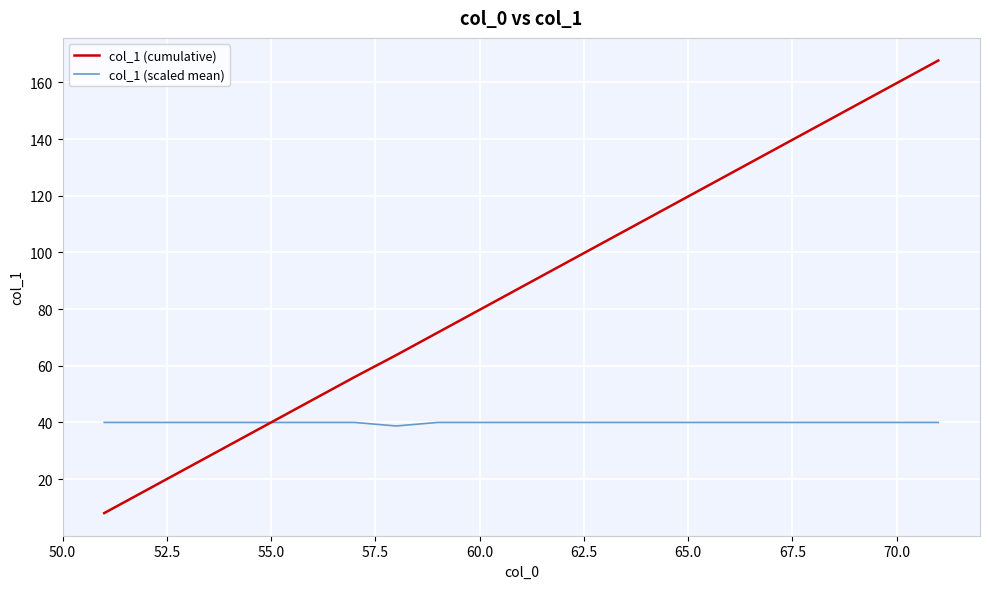

How many categories are shown in the chart?

21